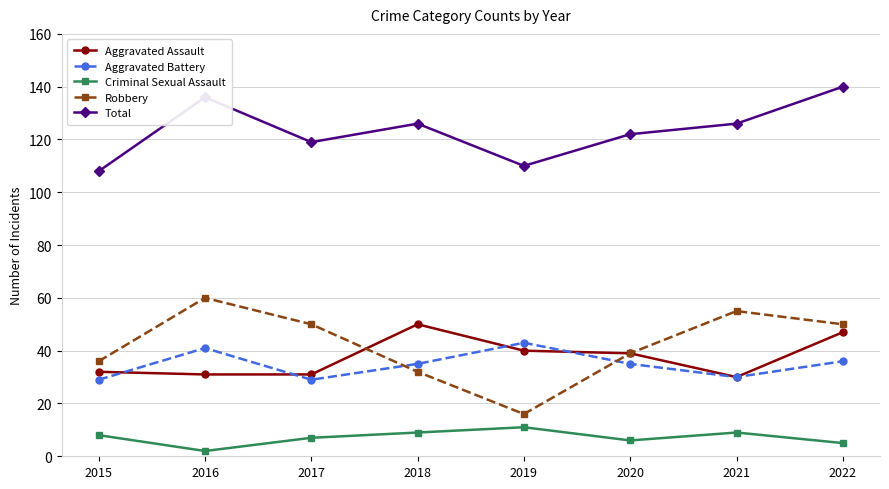

Which category has the highest value across all series?

2022